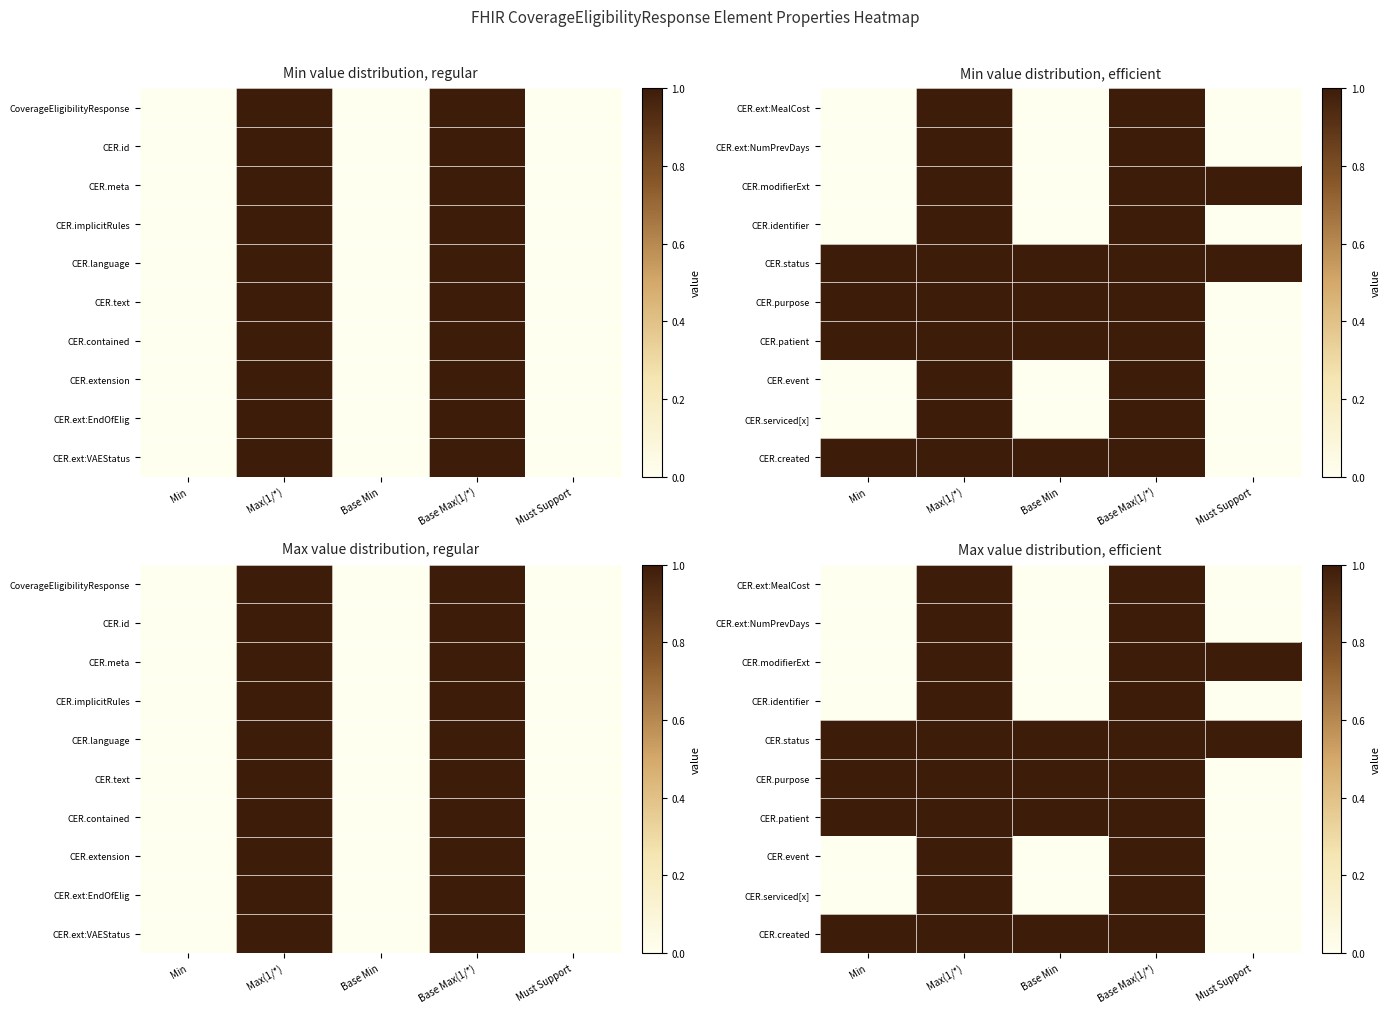

At Min, list the series in order from smallest to largest.

CER.ext:MealCost, CER.ext:NumPrevDays, CER.modifierExt, CER.identifier, CER.event, CER.serviced[x], CER.status, CER.purpose, CER.patient, CER.created